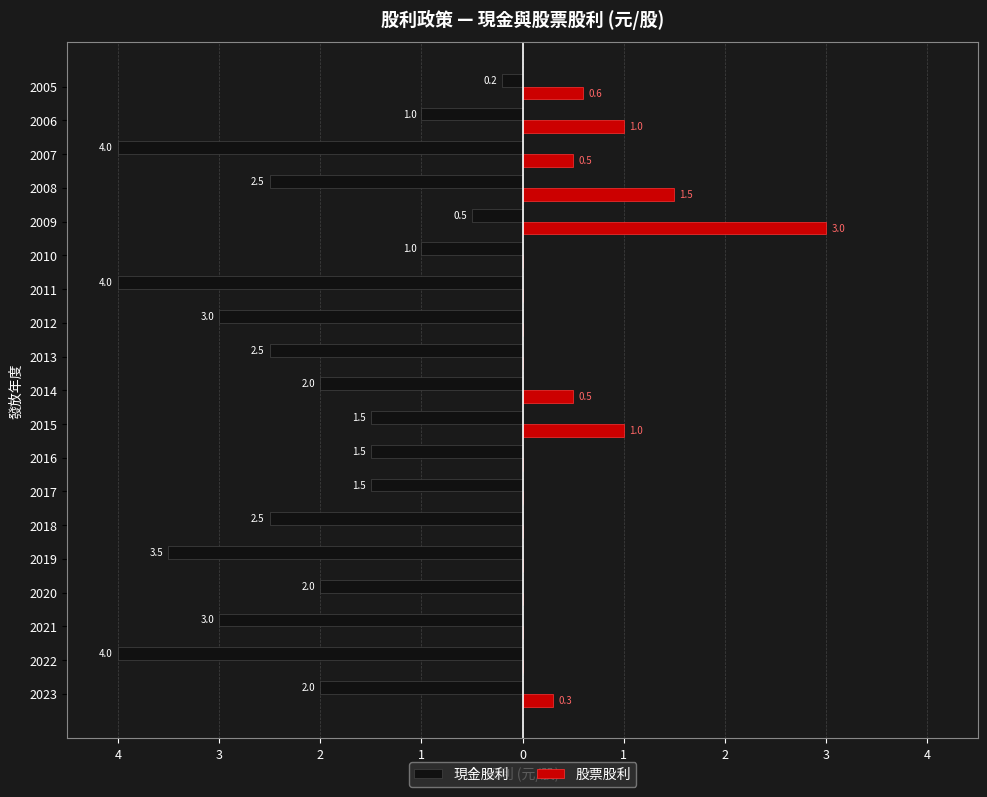

What are all the series names shown in the legend?

現金股利, 股票股利